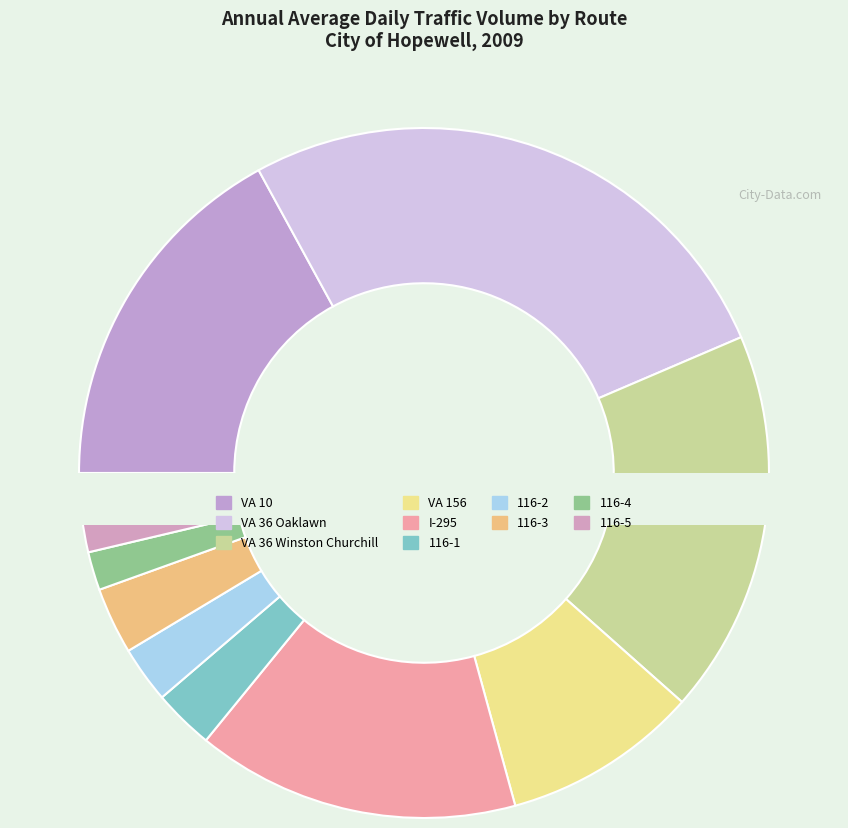

How much of the chart is everything except I-295?

84.8%